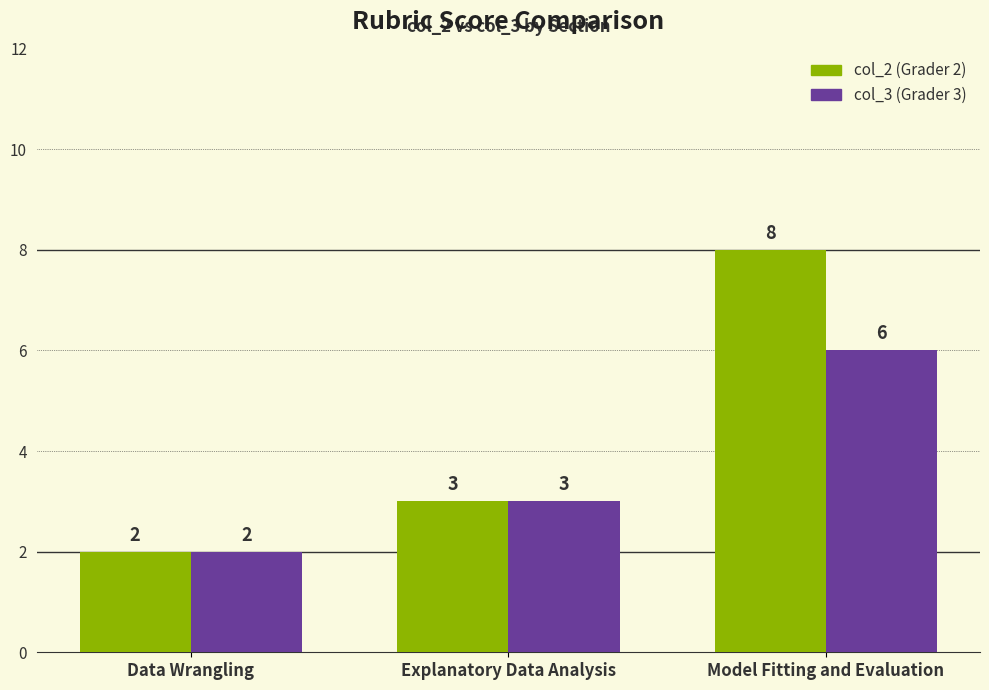

Reading left to right, transcribe all the data shown in this chart.

col_2: 2	3	8
col_3: 2	3	6